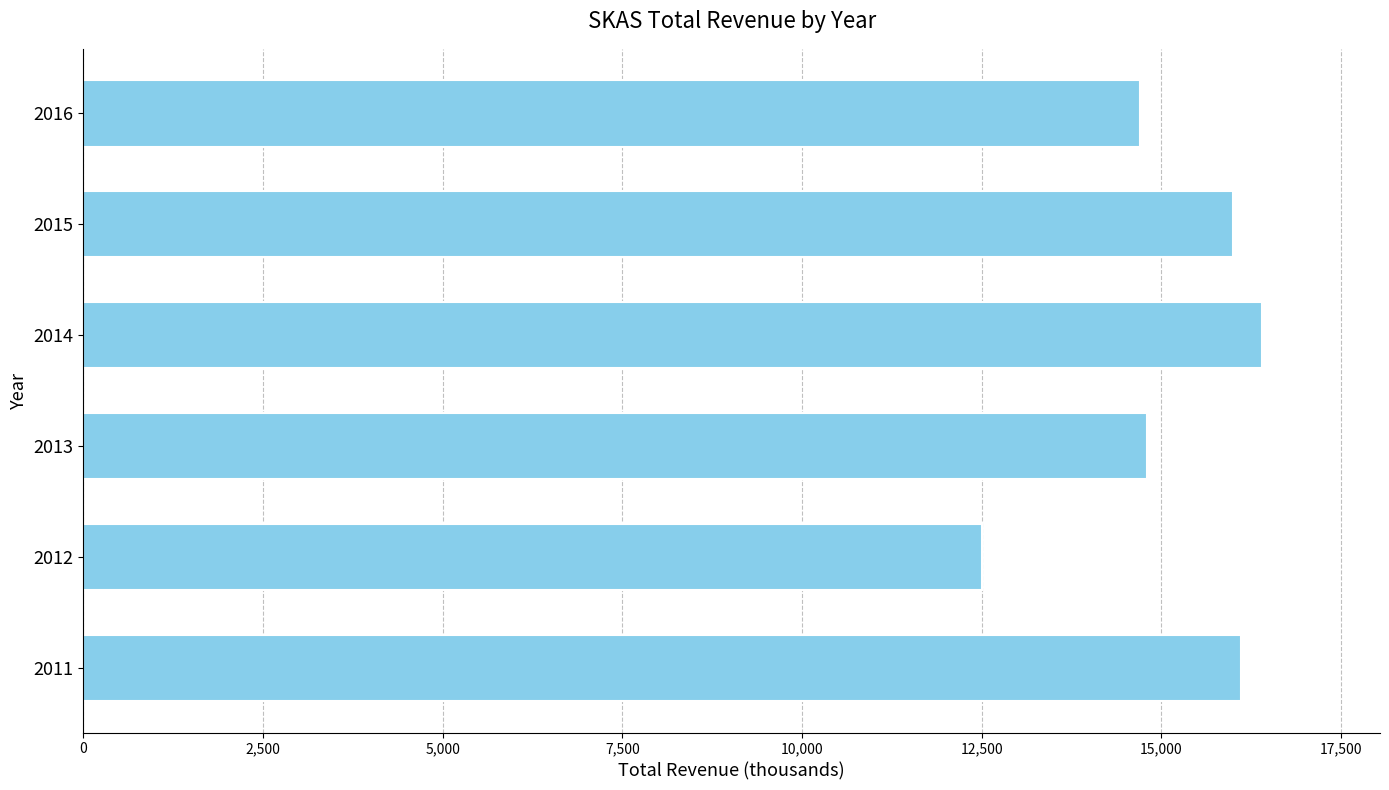

How many bars are there in total?

6